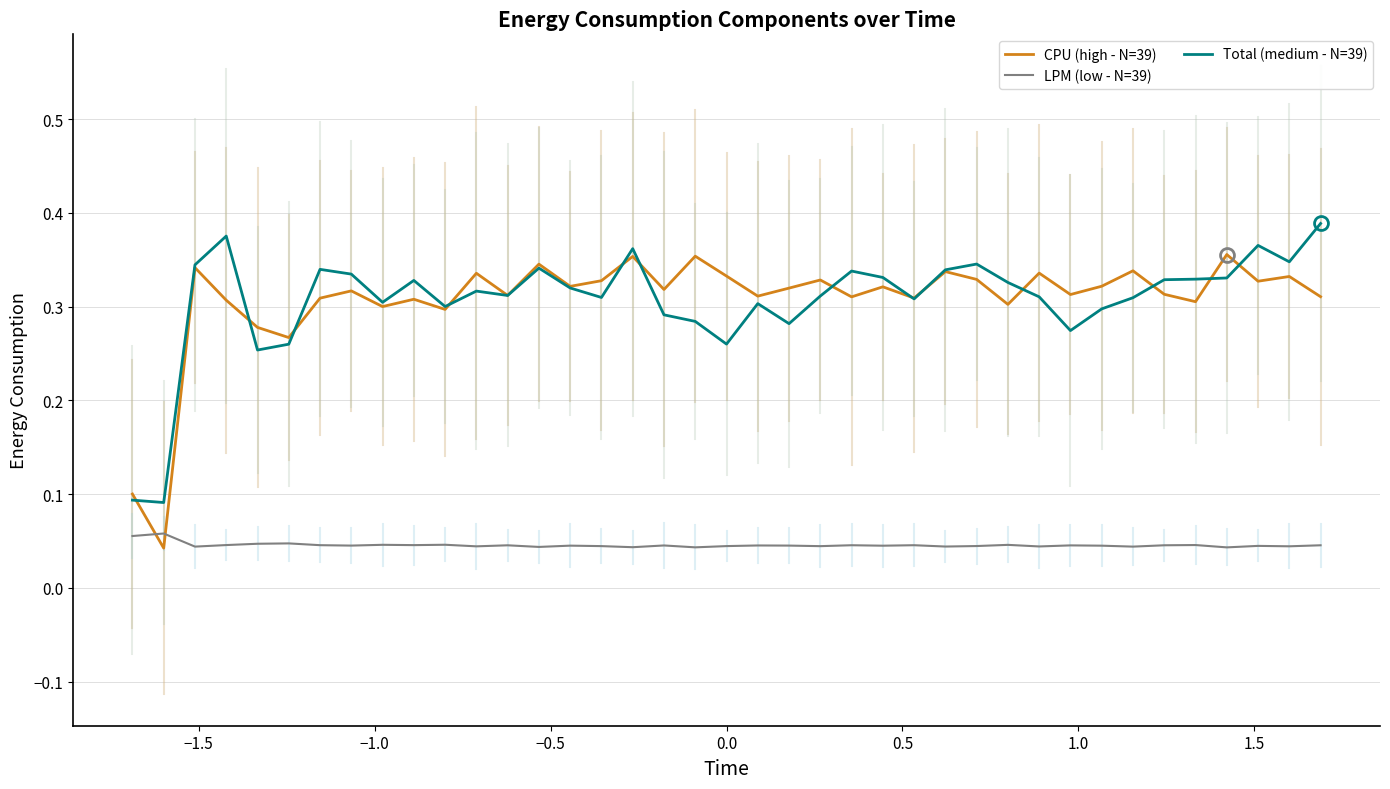

True or false: LPM (low - N=39) and Total (medium - N=39) cross at least once.

False